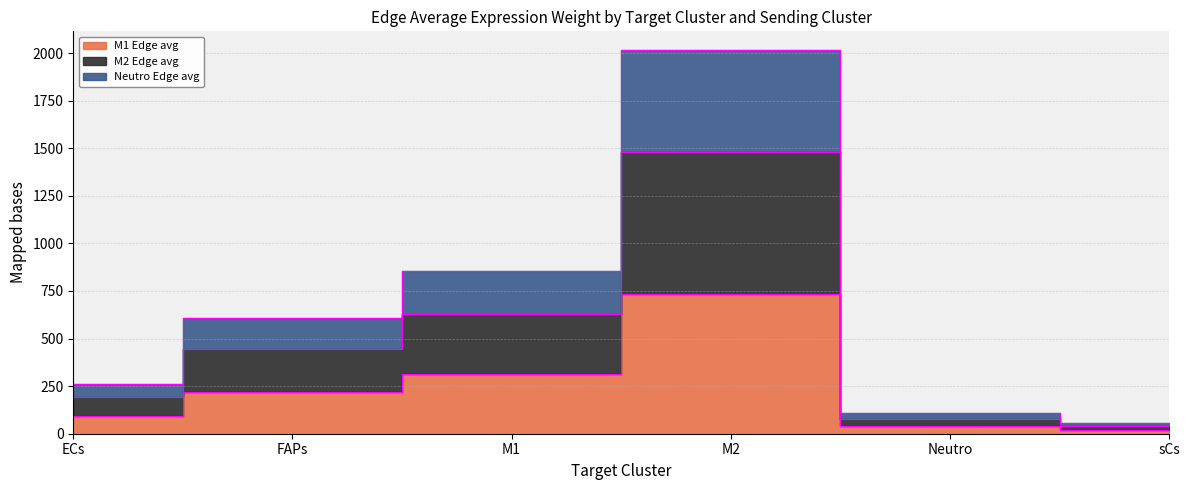

True or false: M1_Edge_avg and M2_Edge_avg cross at least once.

False